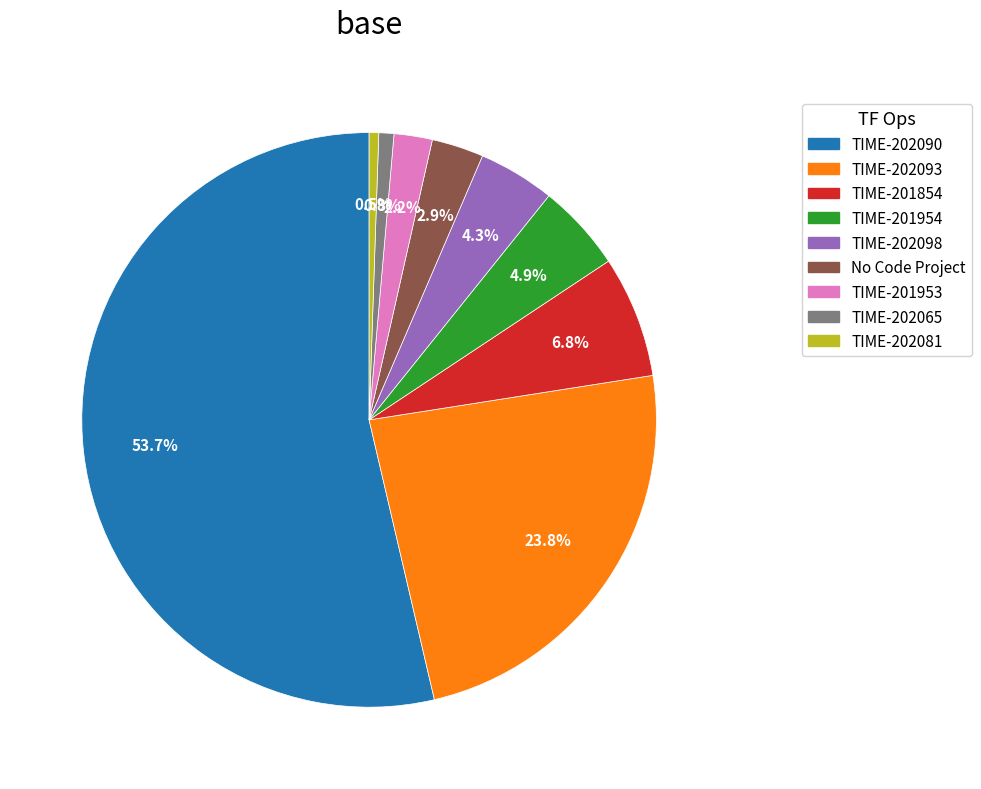

What percentage is the No Code Project slice, to the nearest percent?

3%